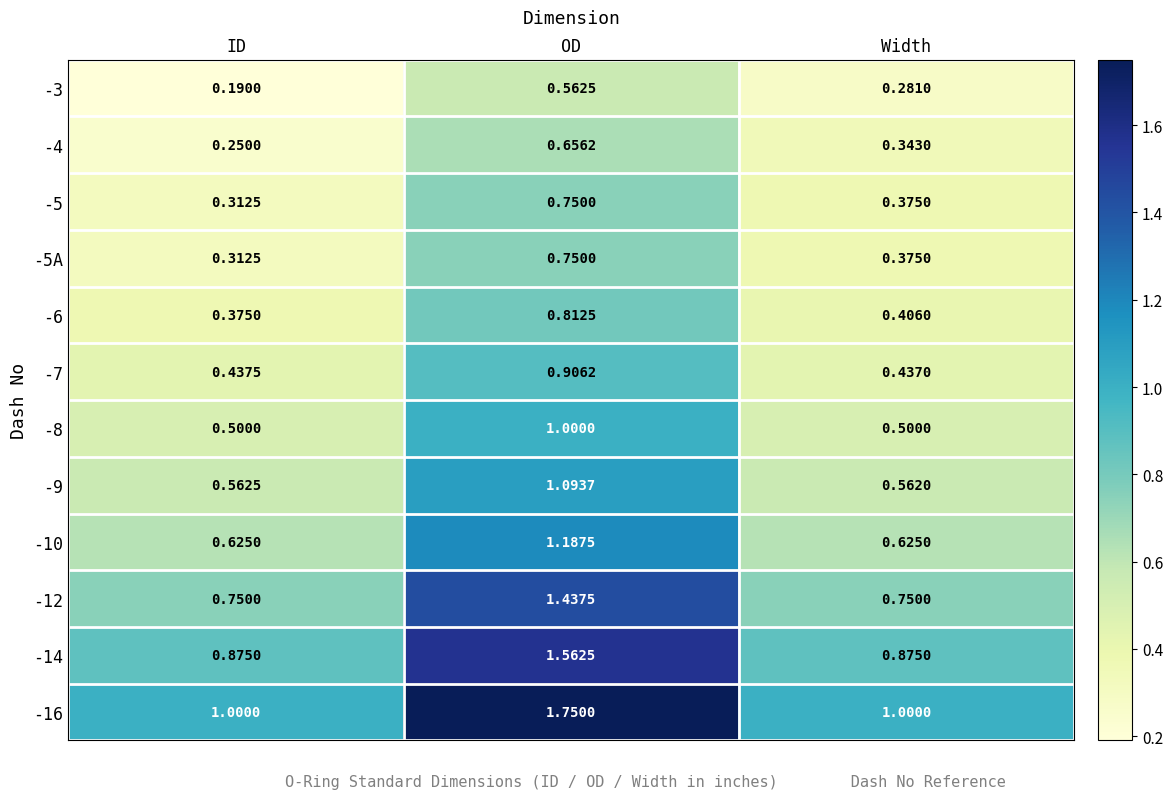

Which category has the highest value in the -12 series?

OD